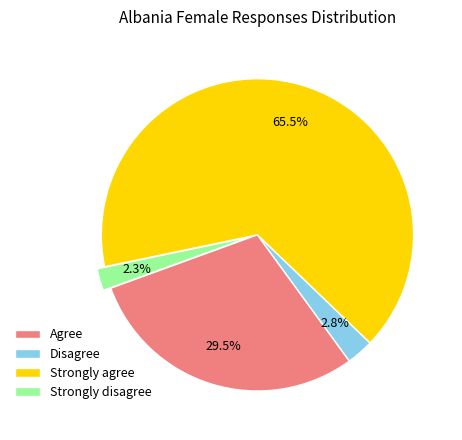

Between Strongly disagree and Disagree, which is larger?

Disagree